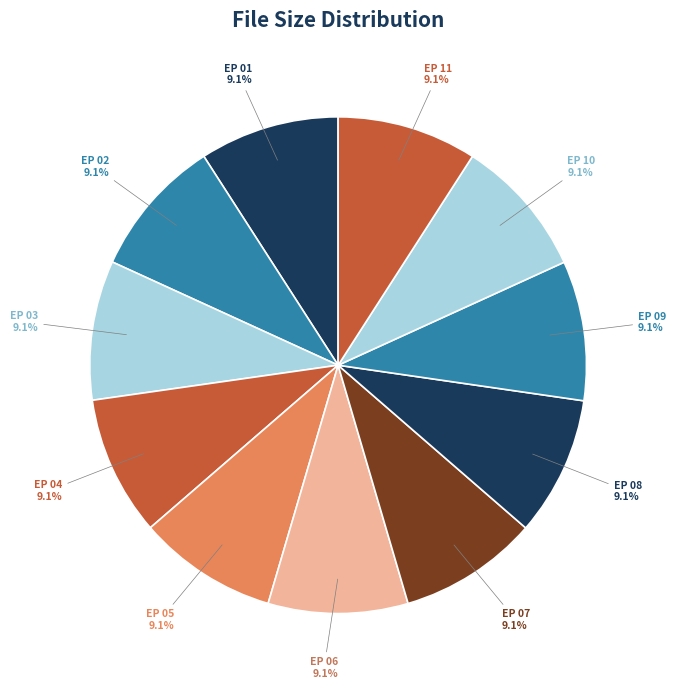

What portion of the pie excludes EP 02?

90.9%